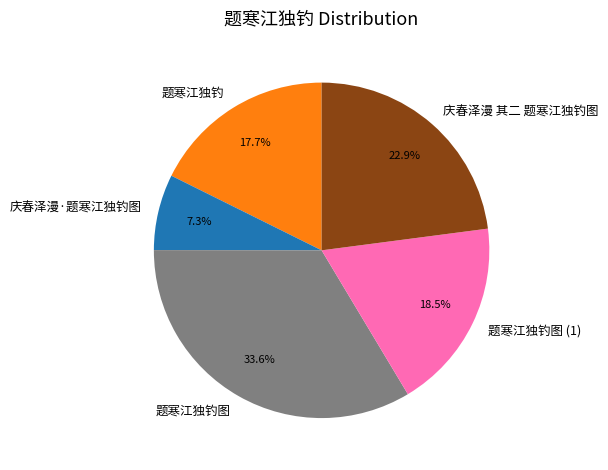

Is it true that 庆春泽漫·题寒江独钓图 is 1% of the pie?

False